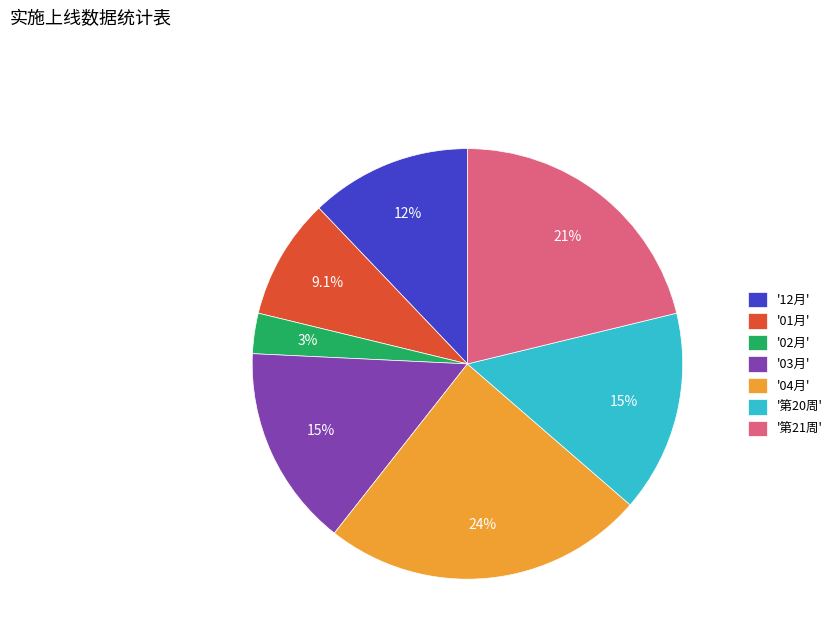

Do '第20周' and '12月' together represent more than half of the pie?

No